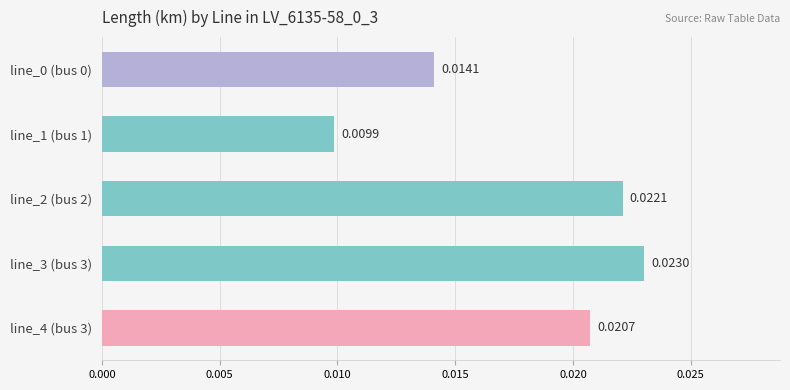

How many values are between 0 and 1?

5